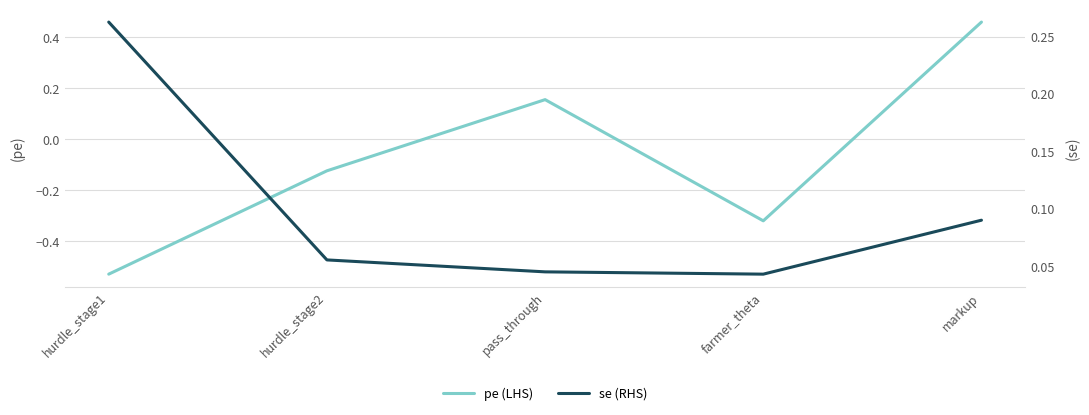

How many values in pe (LHS) are above zero?

2